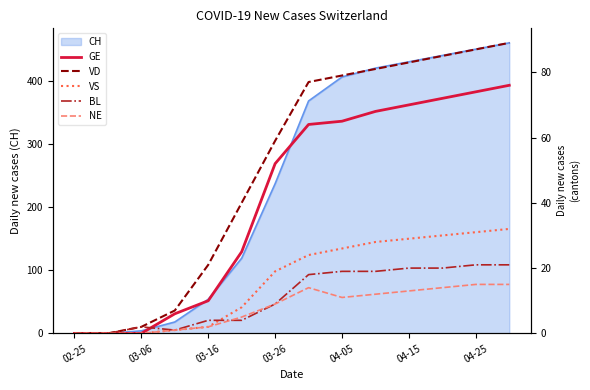

What position from the right is 7?

7